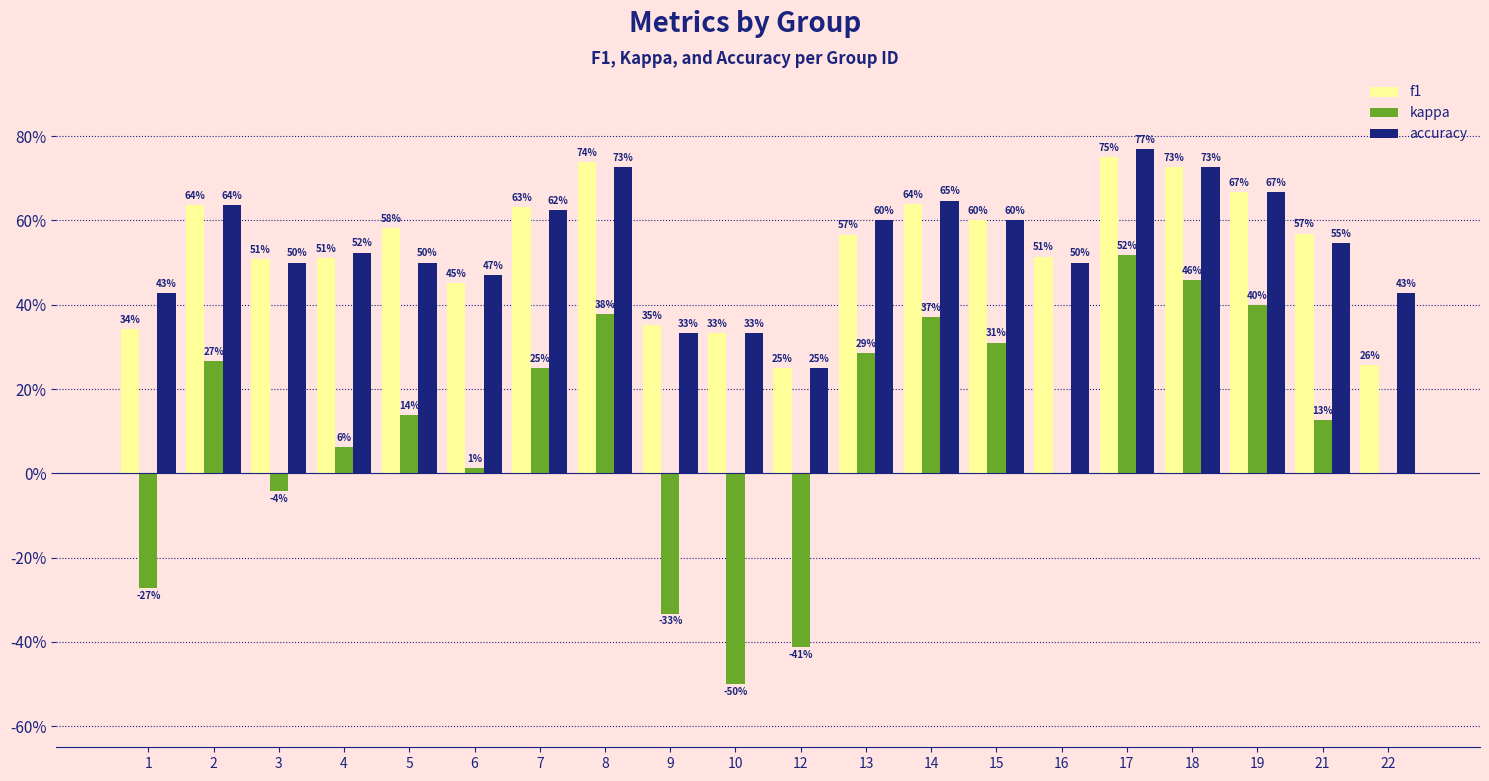

How many accuracy values are between 0 and 1?

20